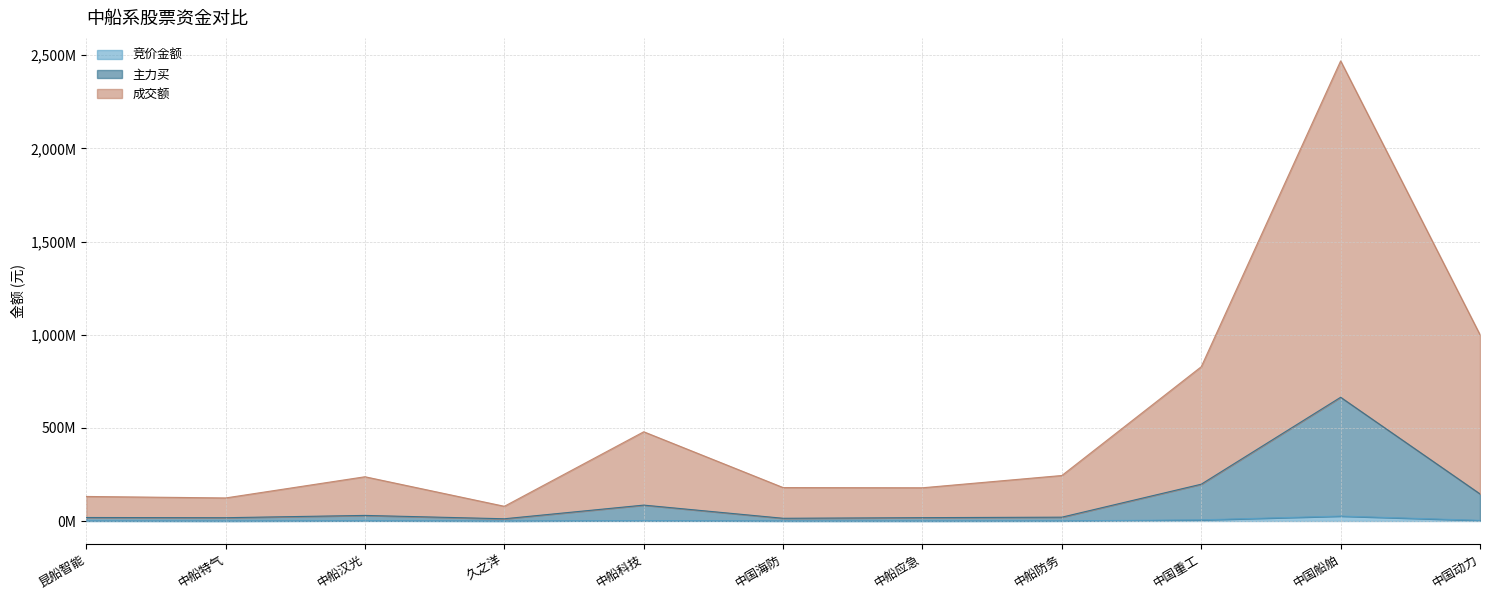

Which has a higher value, 中船应急 or 中国海防?

中国海防